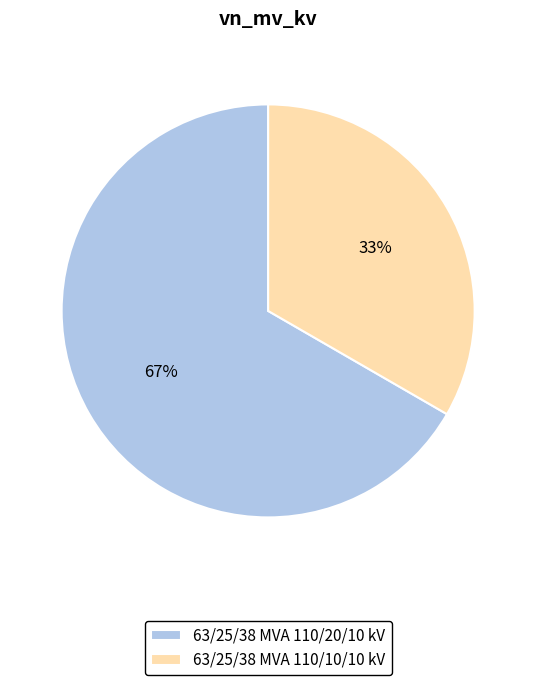

Which category has the smallest portion of the pie?

63/25/38 MVA 110/10/10 kV